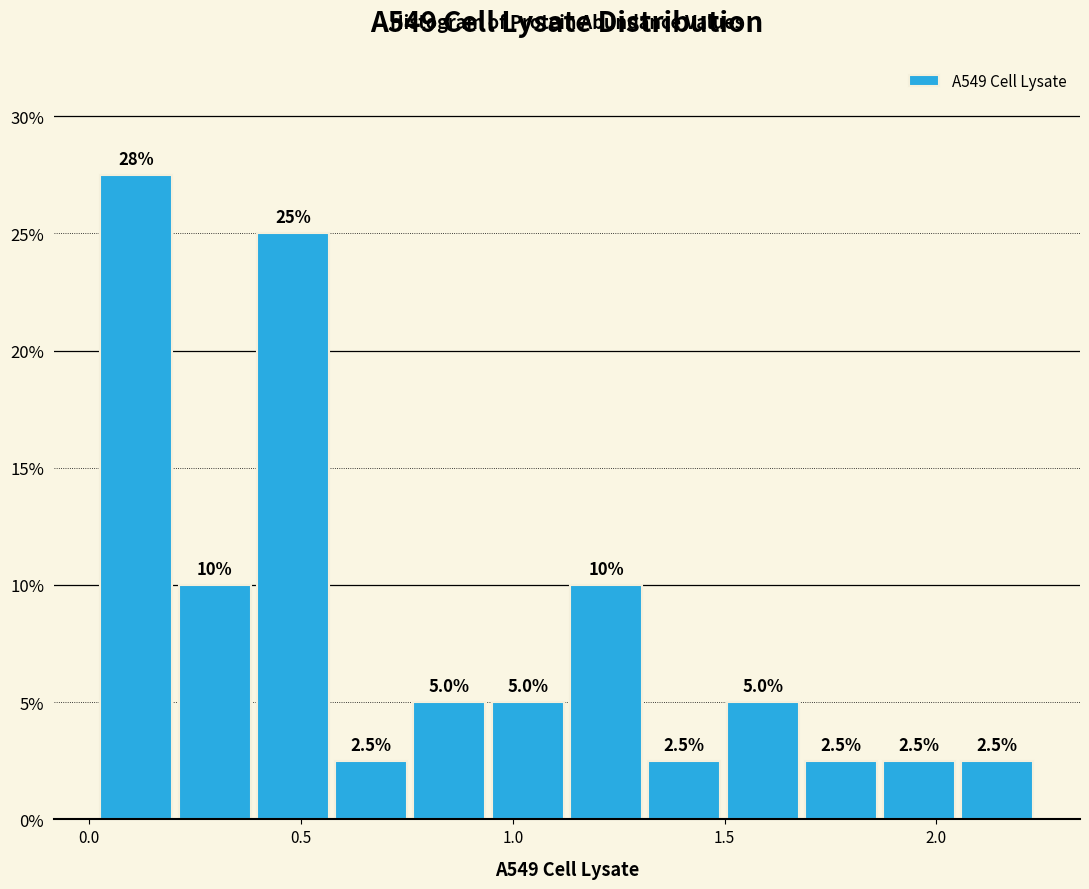

Around what value on the x-axis is the tallest bar? Give the approximate position of its centre, as read against the axis.

0.10